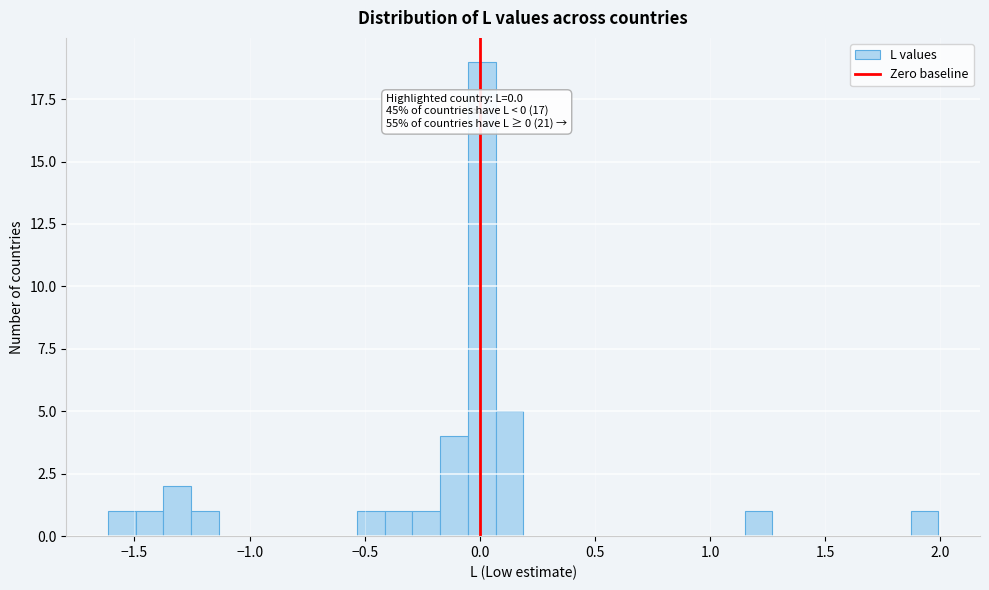

Around what value on the x-axis is the tallest bar? Give the approximate position of its centre, as read against the axis.

0.00